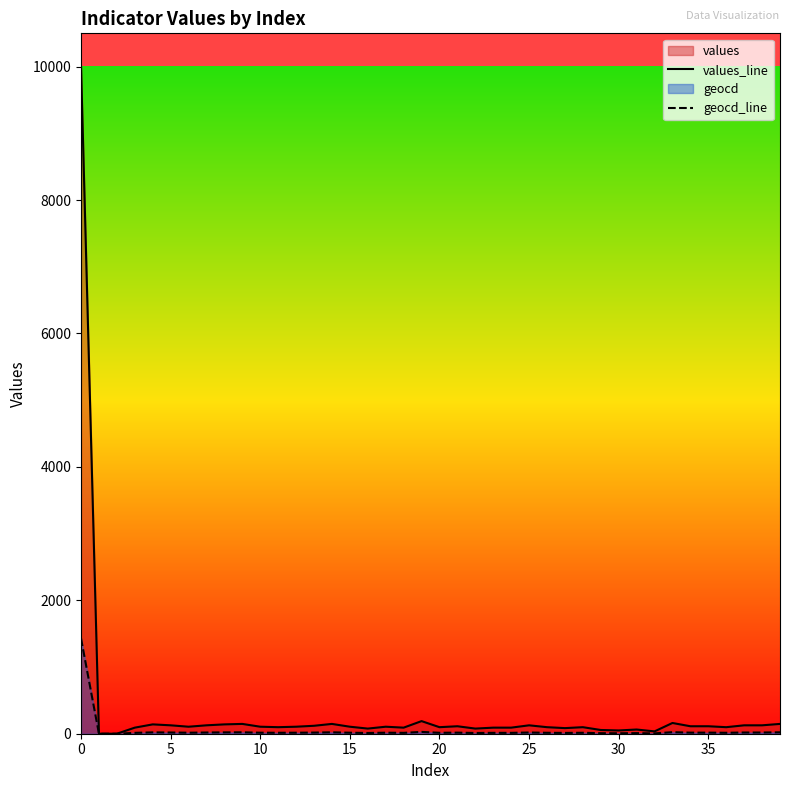

Rank the series by their average value, from lowest to highest.

geocd_line, values_line